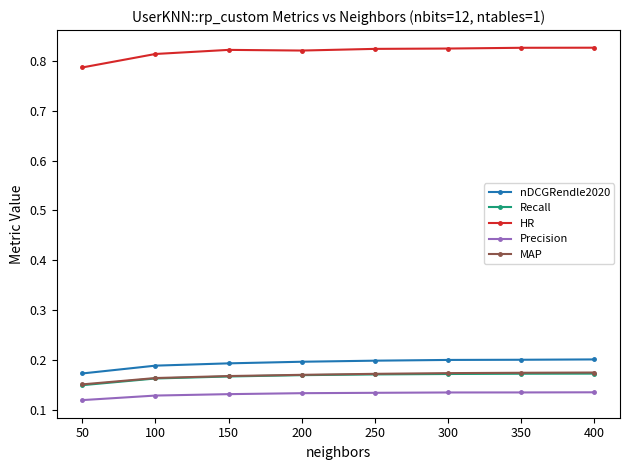

What is the total value across all series at 50?

1.4